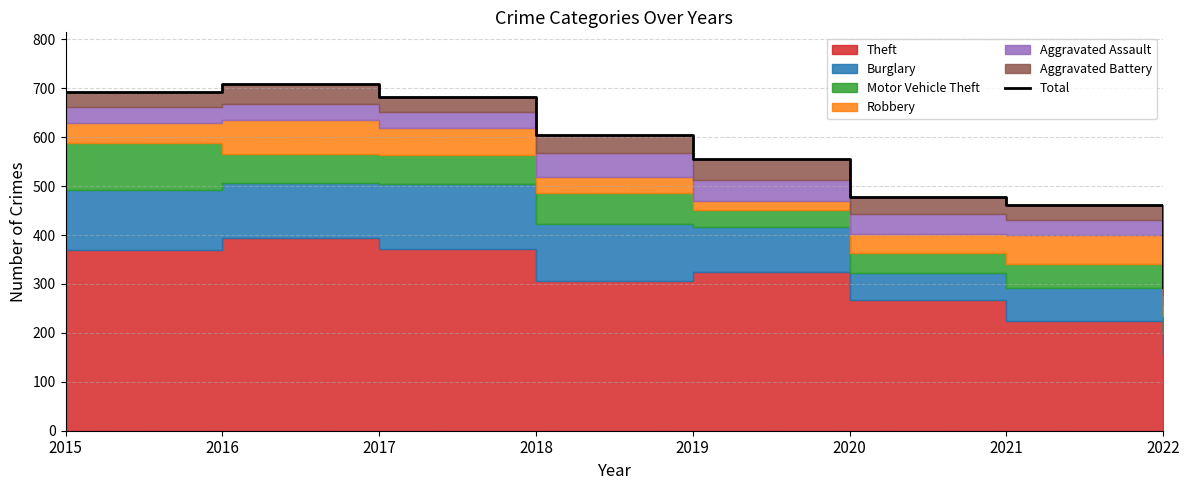

What is the ratio of the value at 2018 to the value at 2016?

0.9